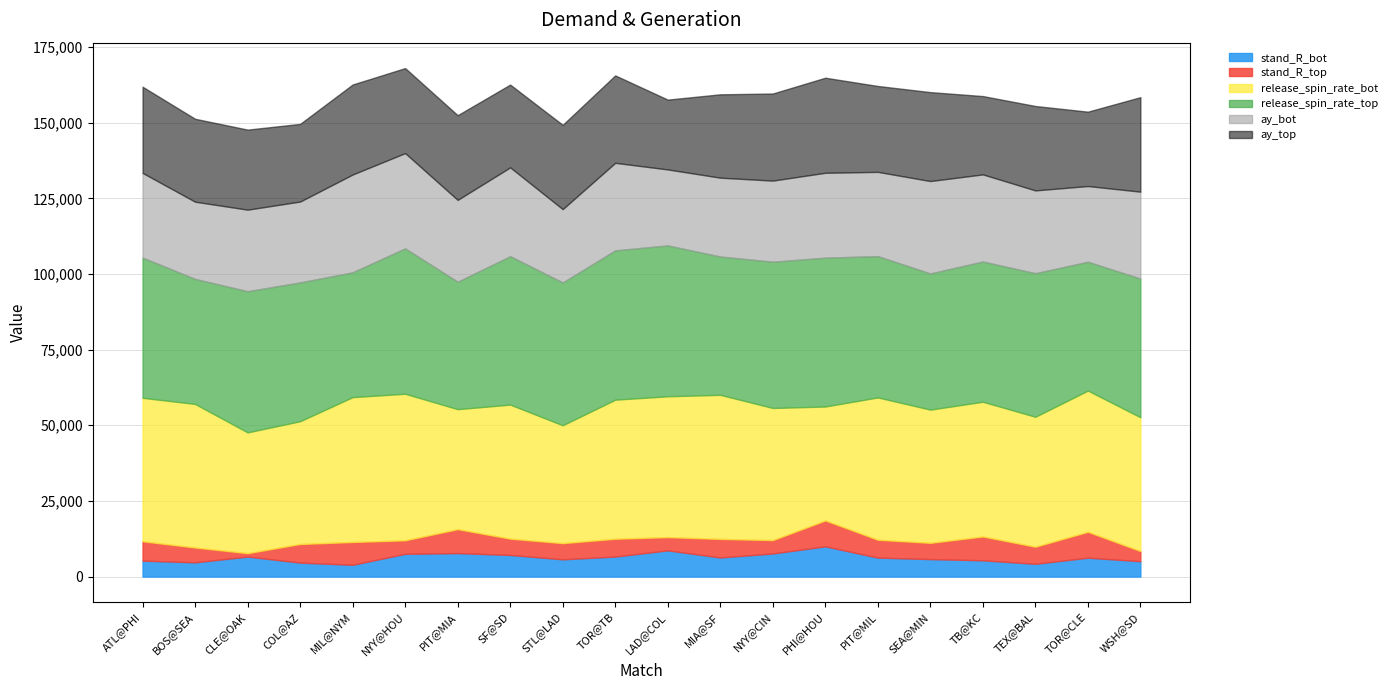

What is the label of the 18th point from the left?

TEX@BAL